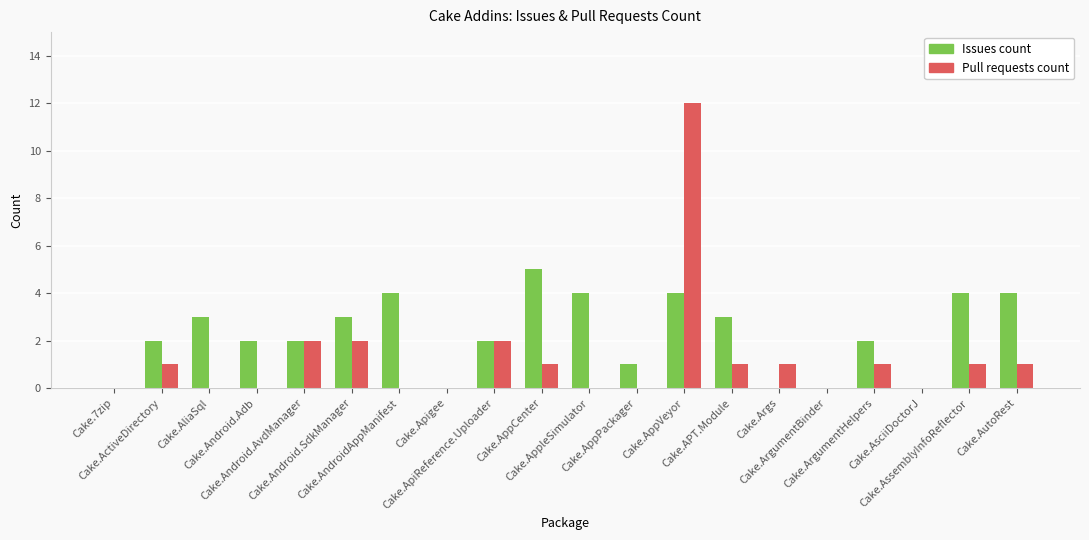

What is the sum of all Issues count values?

45